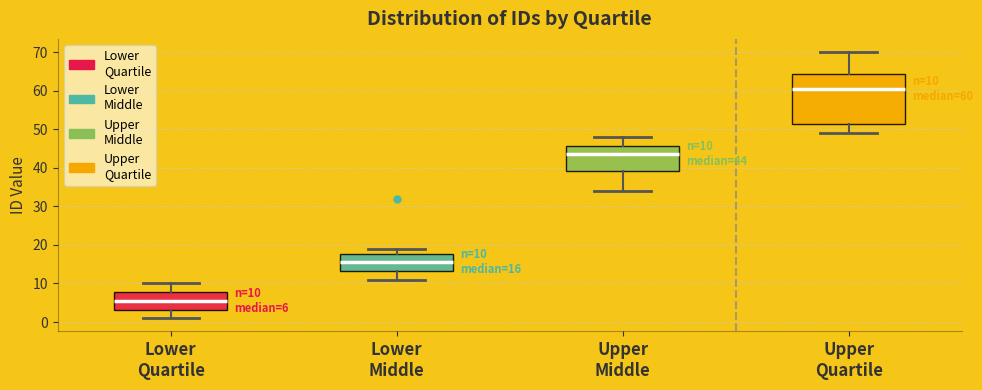

Which box's median line is the highest?

Upper Quartile